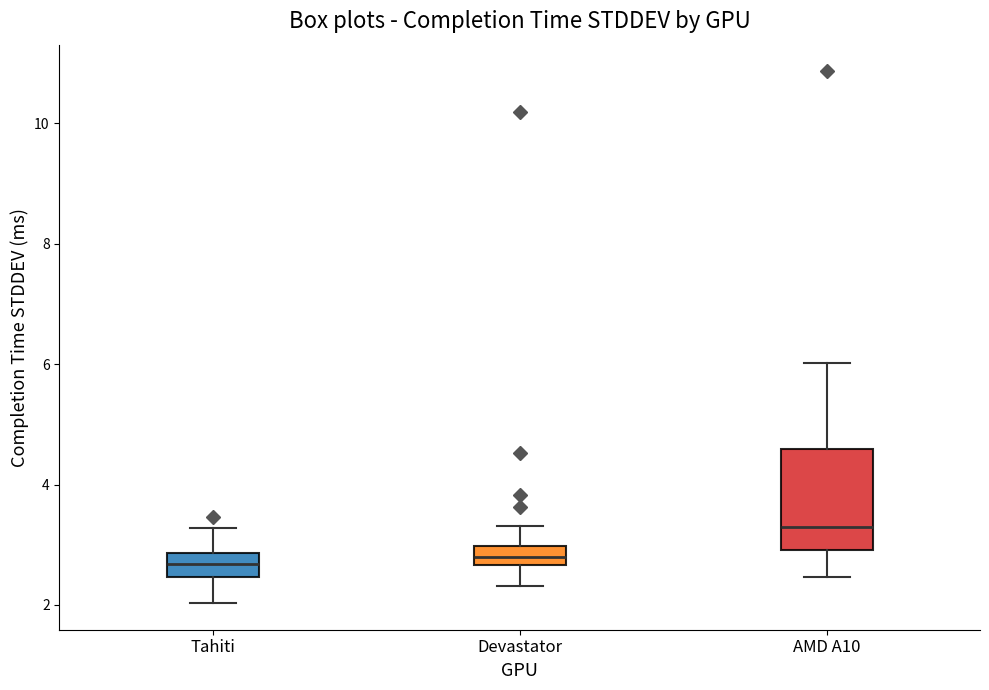

Where does the lower whisker of the box for Devastator end on the y-axis? The values are not printed on the chart, so give them approximately, as read against the axis.

2.4